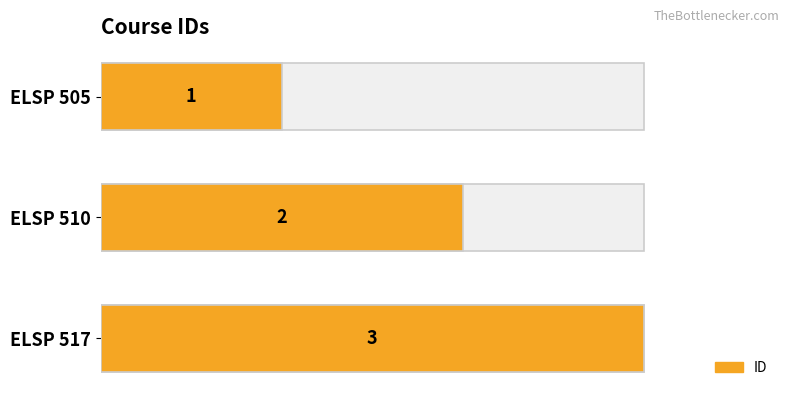

What is the smallest value displayed?

1